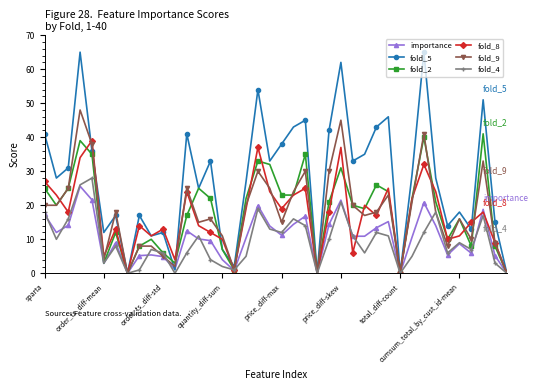

What is the maximum value for fold_5?

65.0